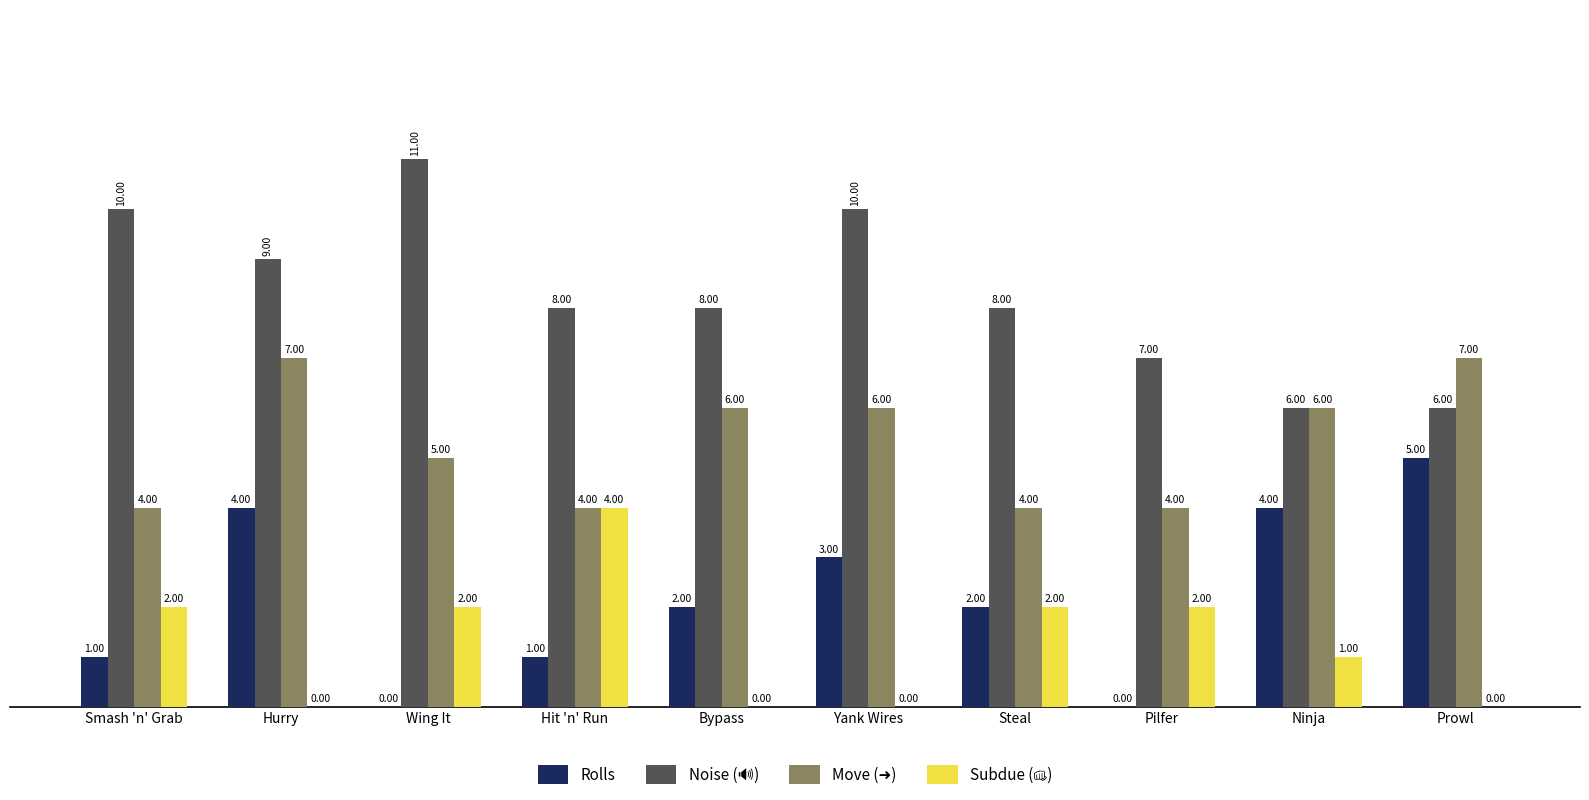

Where does the Rolls series first go above 2?

Hurry